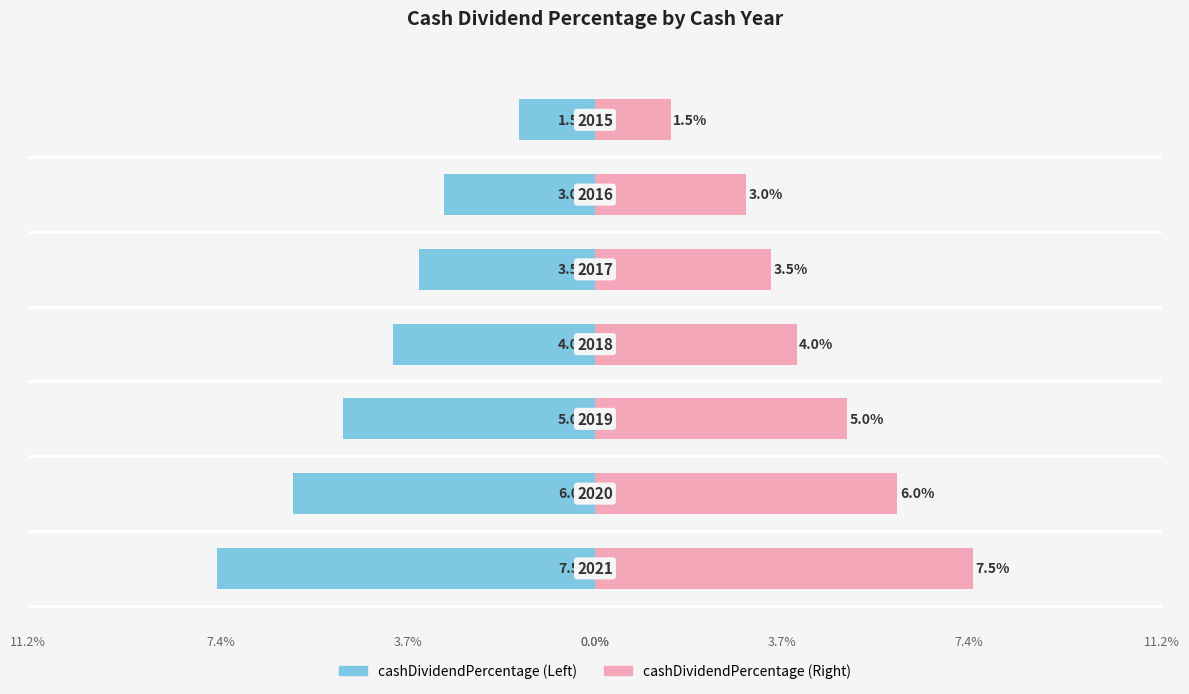

Which series changed the most between 1 and 6?

cashDividendPercentage (Left)